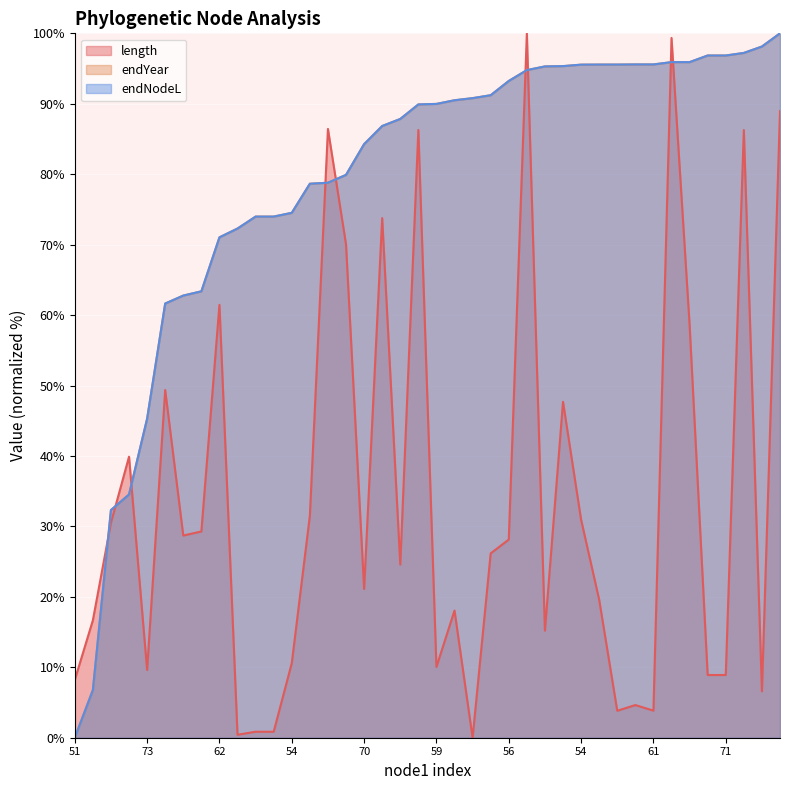

What is the value of the endNodeL point at the 12th from the left?

74.0